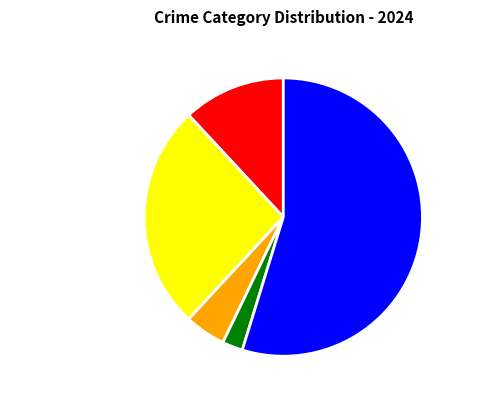

Approximately how many times larger is the value at Robbery compared to Aggravated Battery?

2.1